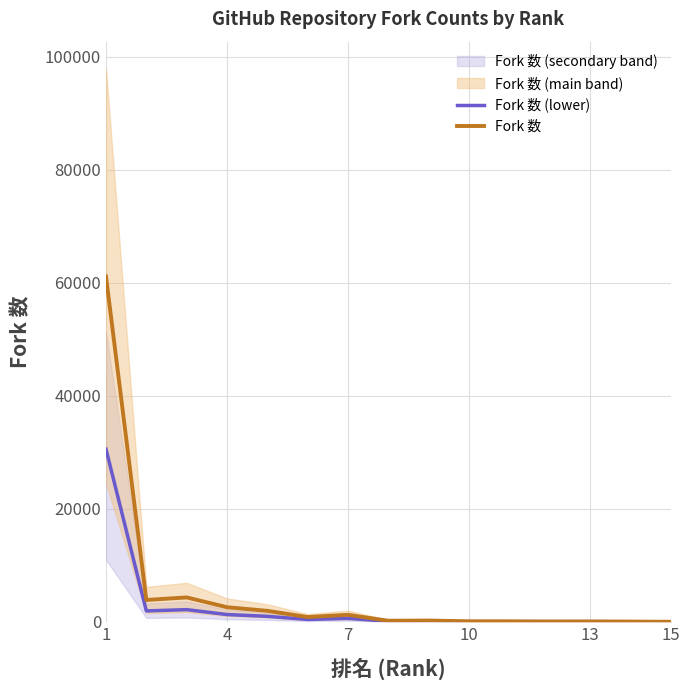

How many interior local peaks does the Fork 数 (lower) series have?

4